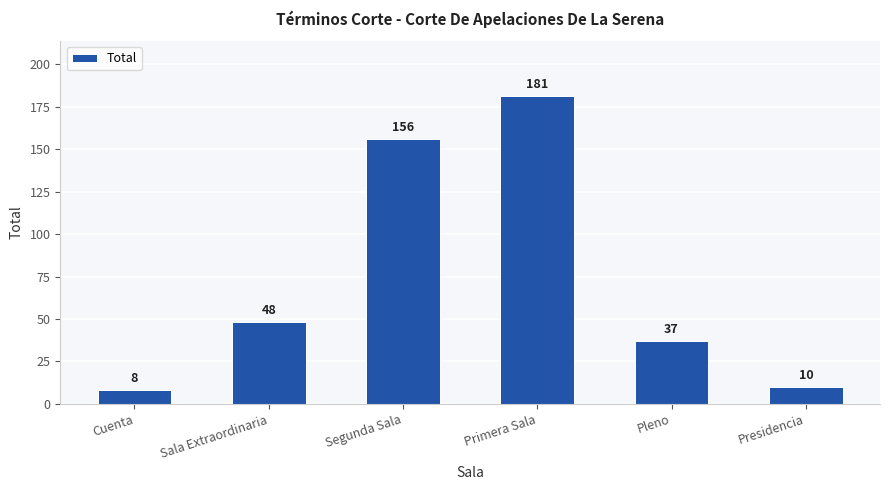

Where is the data nearest to the value 94?

Sala Extraordinaria